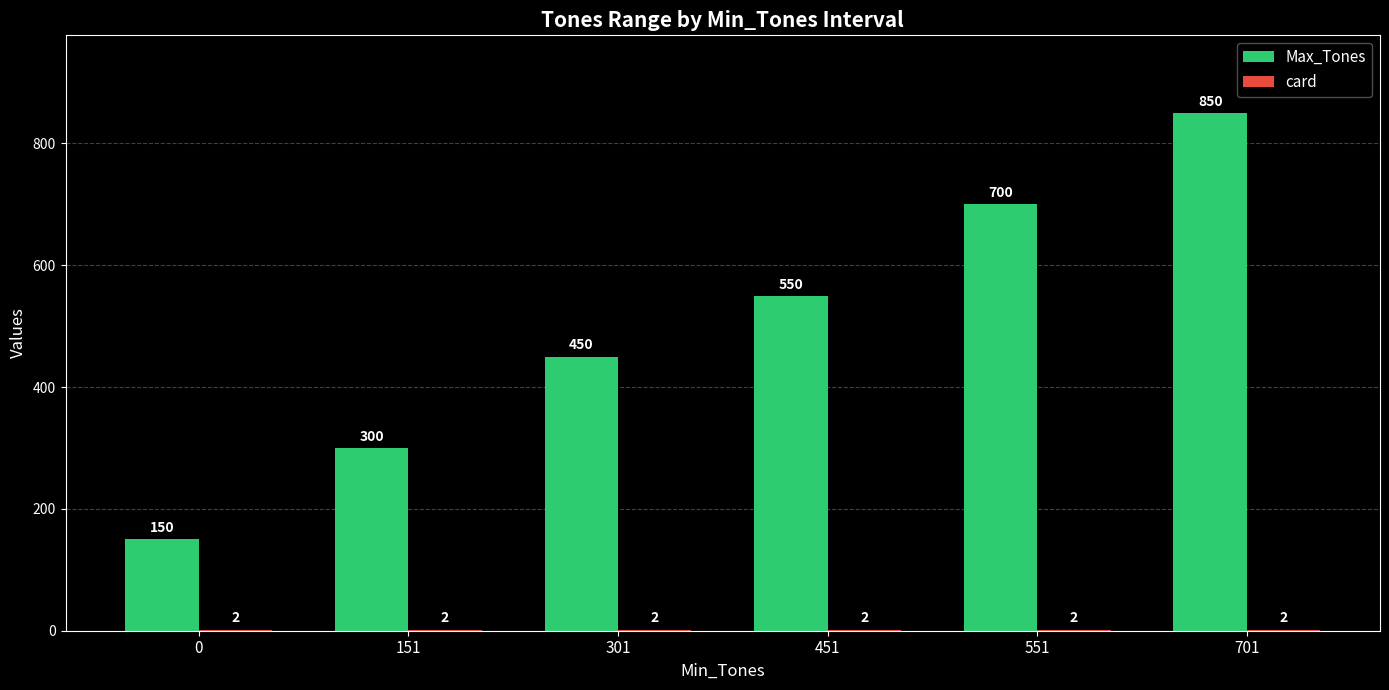

What is the total value across all series at 151?

302